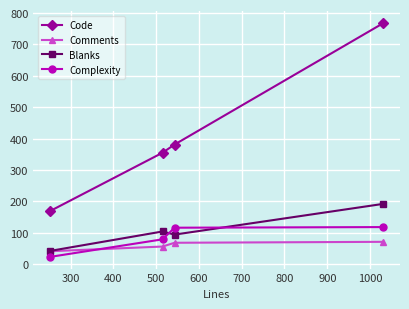

Which series has the largest range (max minus min)?

Code